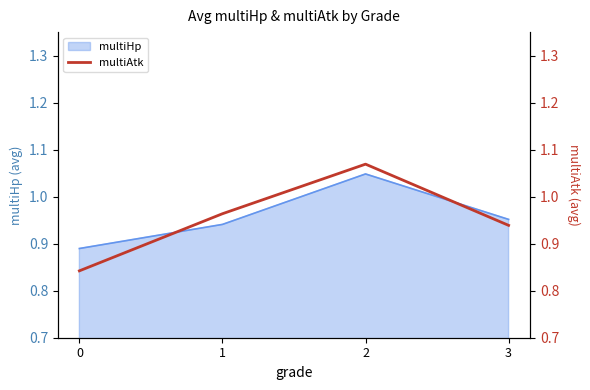

Is it true that multiHp equals 0.5 at 3?

False